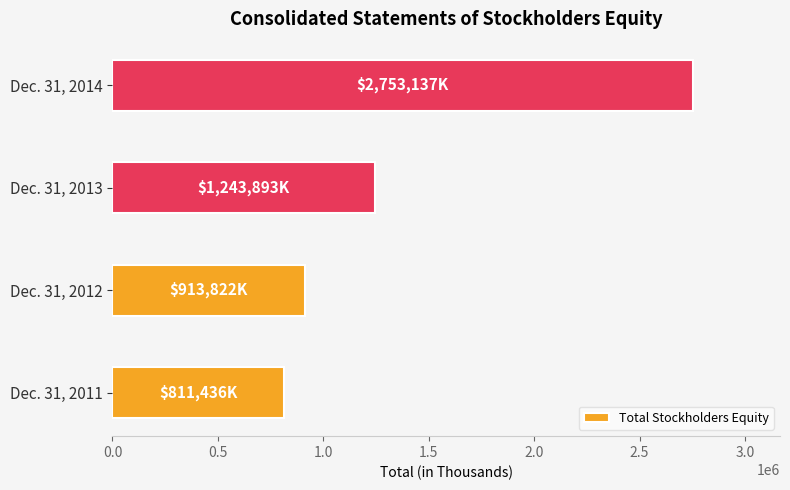

Count the number of categories in the chart.

4